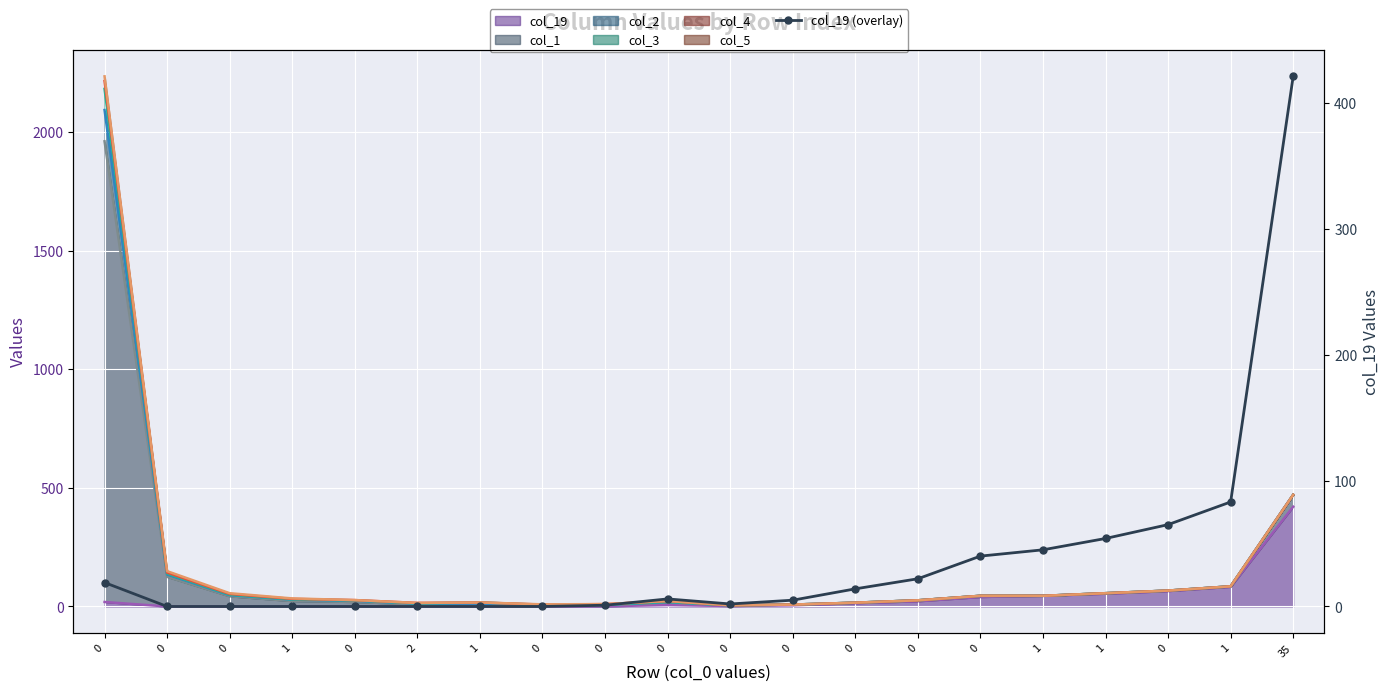

Reading left to right, what are all the values shown in this chart?

0=19	0=0	0=0	1=0	0=0	2=0	1=0	0=0	0=1	0=6	0=2	0=5	0=14	0=22	0=40	1=45	1=54	0=65	1=83	35=421